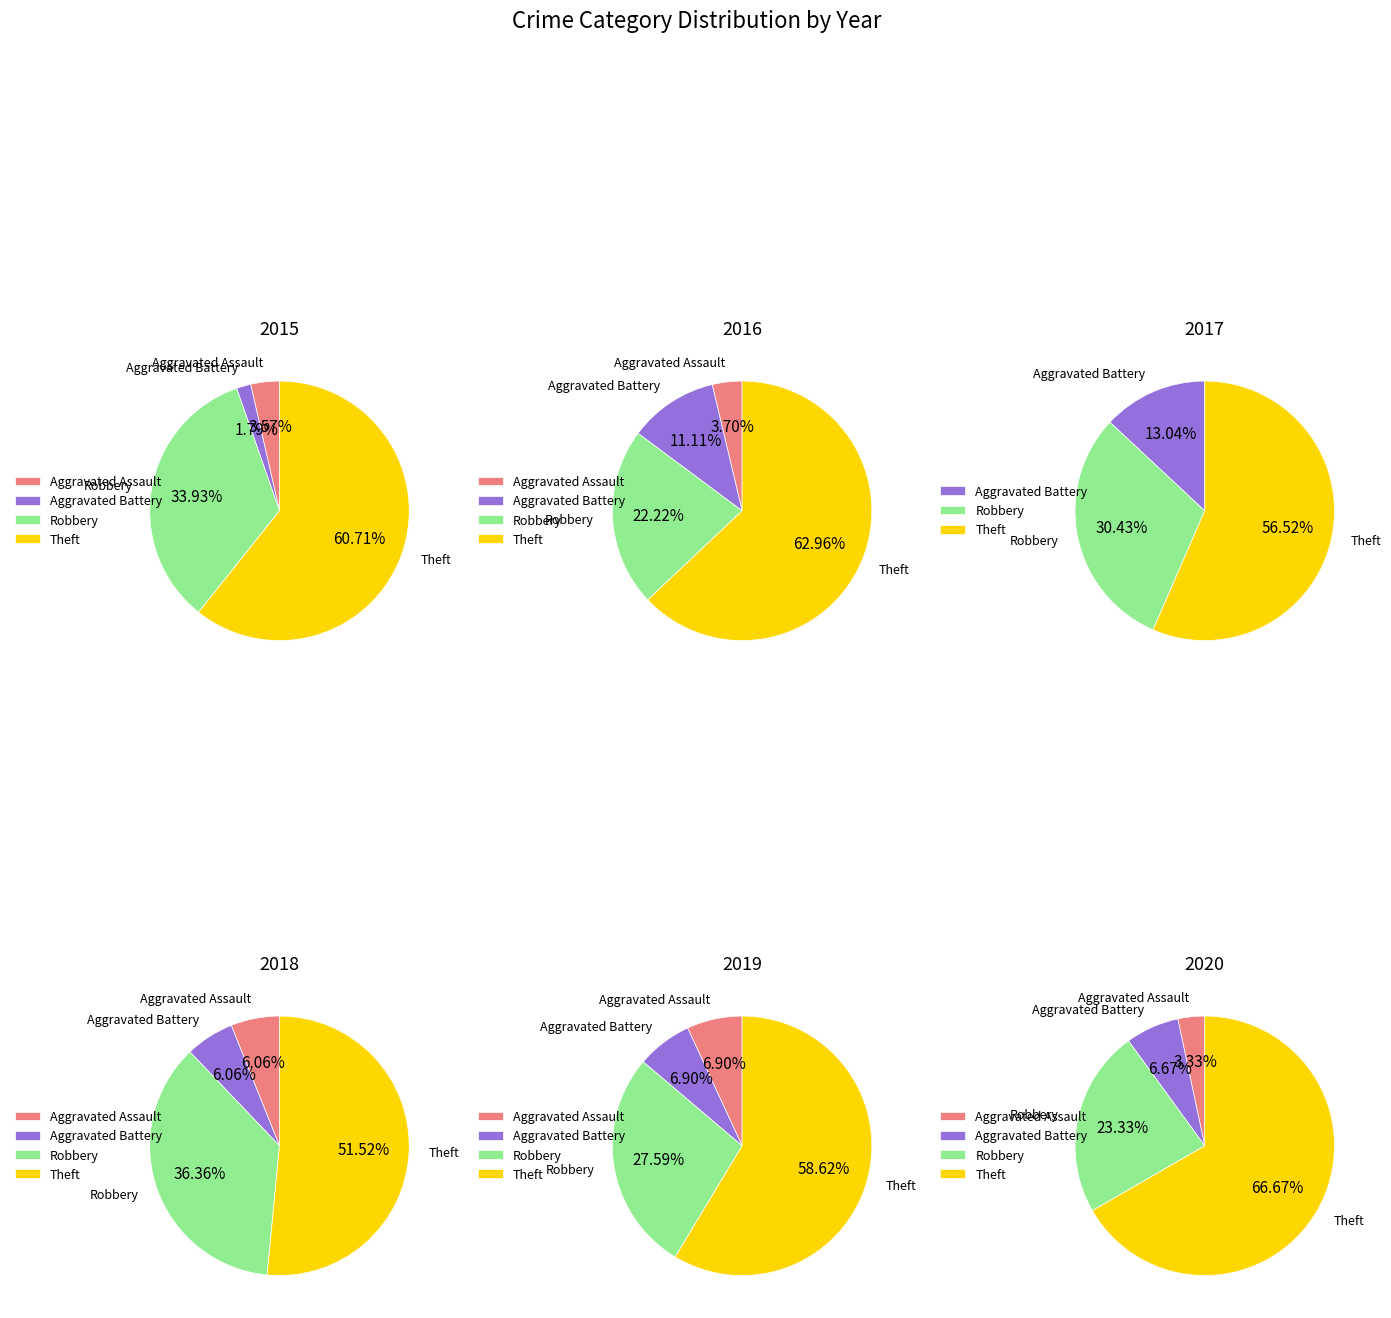

What is the change in value from Aggravated Battery to Theft?

+33